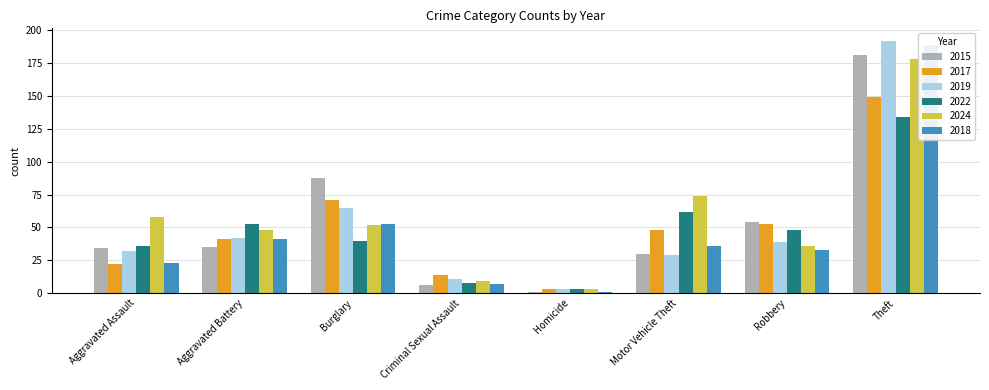

Reading left to right, list all the values displayed in this chart.

2015: Aggravated Assault=34	Aggravated Battery=35	Burglary=88	Criminal Sexual Assault=6	Homicide=1	Motor Vehicle Theft=30	Robbery=54	Theft=181
2017: Aggravated Assault=22	Aggravated Battery=41	Burglary=71	Criminal Sexual Assault=14	Homicide=3	Motor Vehicle Theft=48	Robbery=53	Theft=149
2019: Aggravated Assault=32	Aggravated Battery=42	Burglary=65	Criminal Sexual Assault=11	Homicide=3	Motor Vehicle Theft=29	Robbery=39	Theft=192
2022: Aggravated Assault=36	Aggravated Battery=53	Burglary=40	Criminal Sexual Assault=8	Homicide=3	Motor Vehicle Theft=62	Robbery=48	Theft=134
2024: Aggravated Assault=58	Aggravated Battery=48	Burglary=52	Criminal Sexual Assault=9	Homicide=3	Motor Vehicle Theft=74	Robbery=36	Theft=178
2018: Aggravated Assault=23	Aggravated Battery=41	Burglary=53	Criminal Sexual Assault=7	Homicide=1	Motor Vehicle Theft=36	Robbery=33	Theft=189